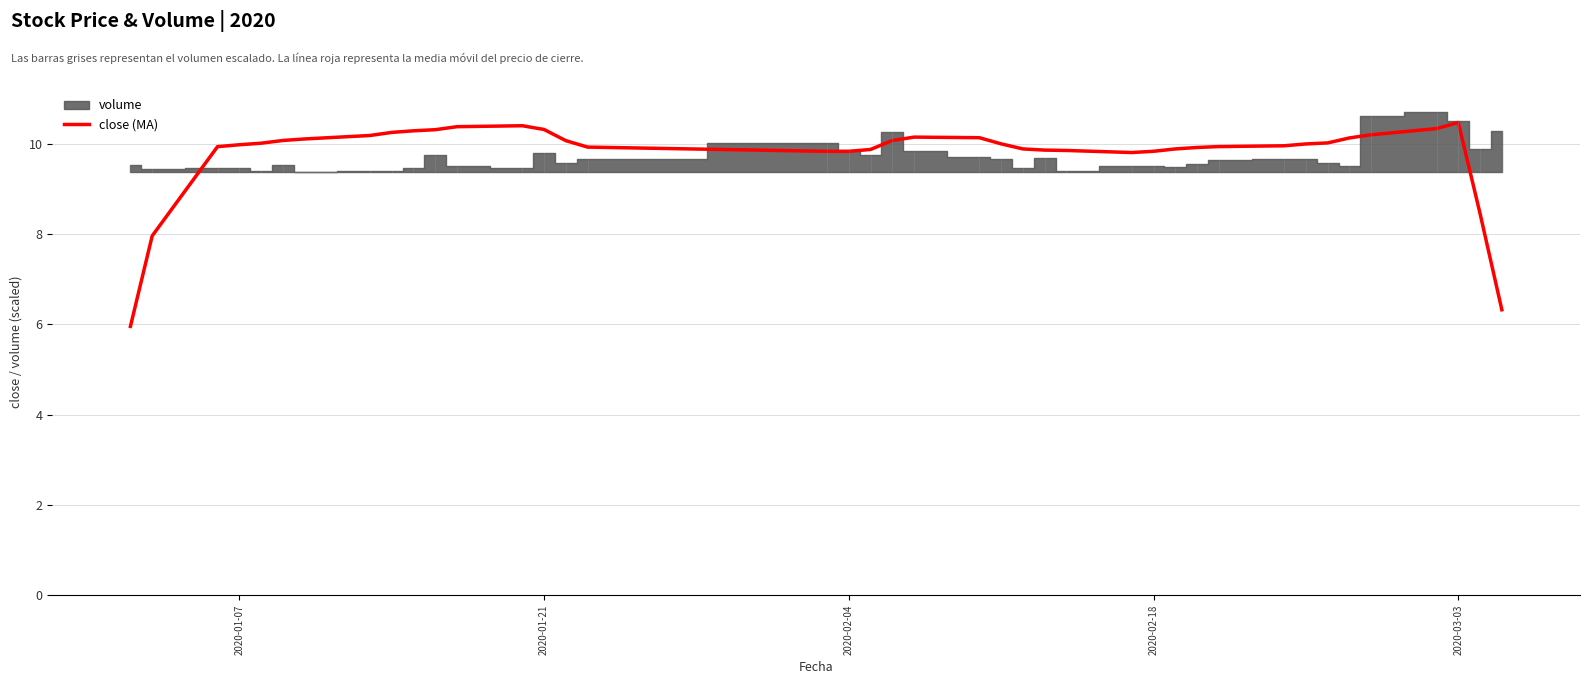

What is the minimum value for close (MA)?

6.0